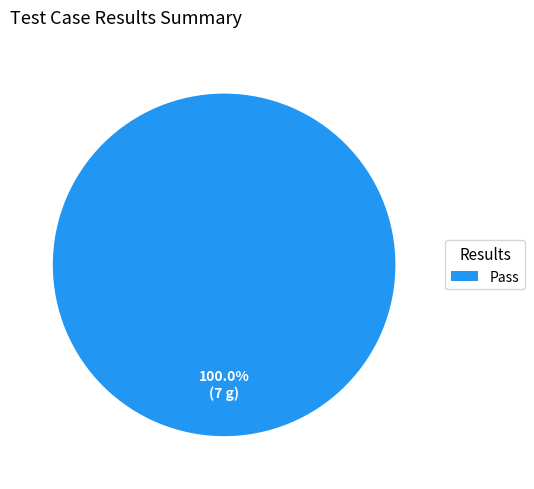

Rank the categories by value from highest to lowest.

Pass